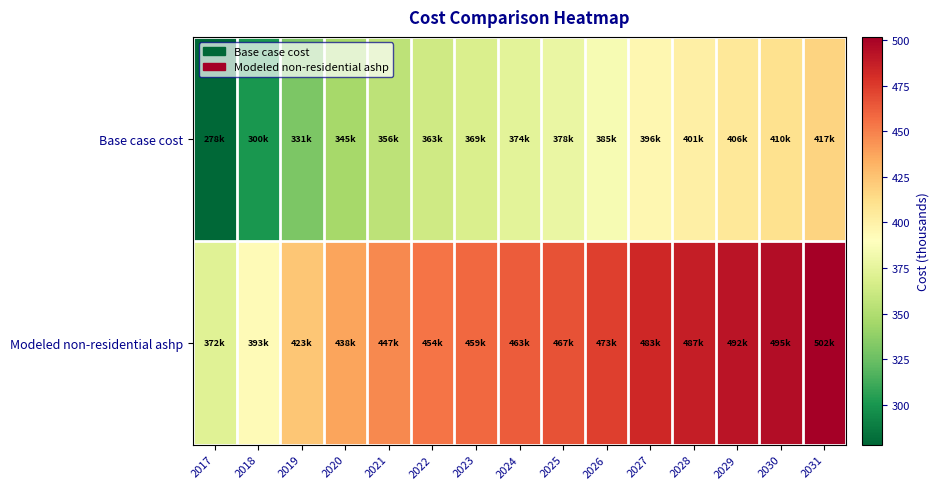

Which has a higher value, 2018 or 2019?

2019